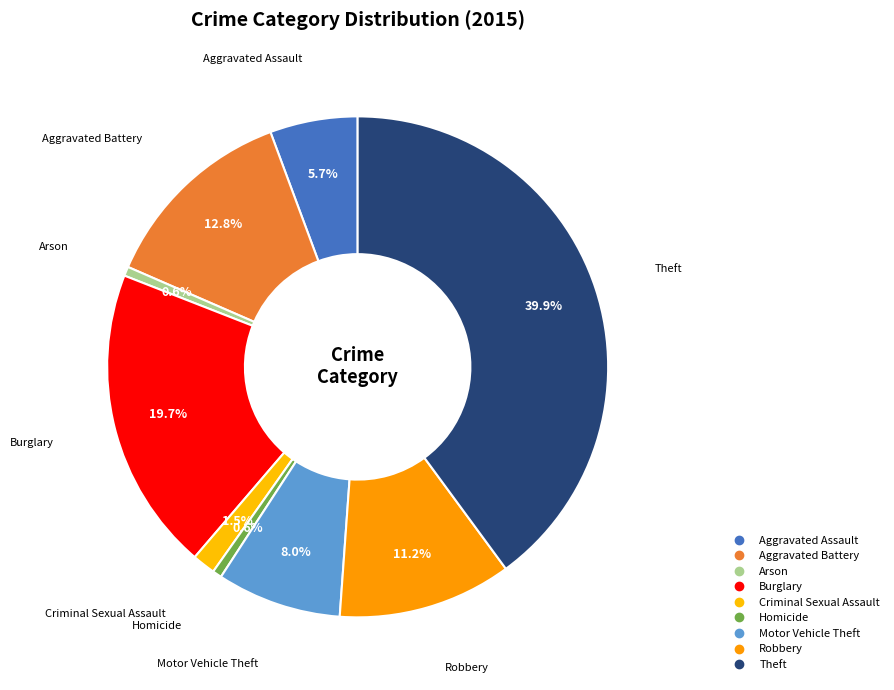

Is it true that Robbery is 11% of the pie?

True